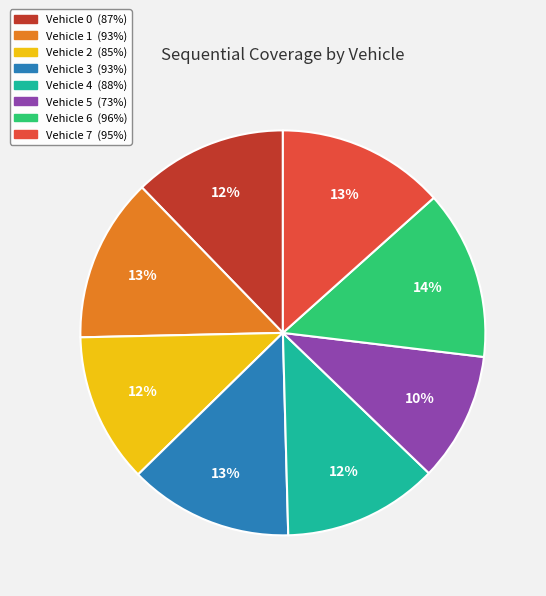

Do Vehicle 6 and Vehicle 0 together represent more than half of the pie?

No